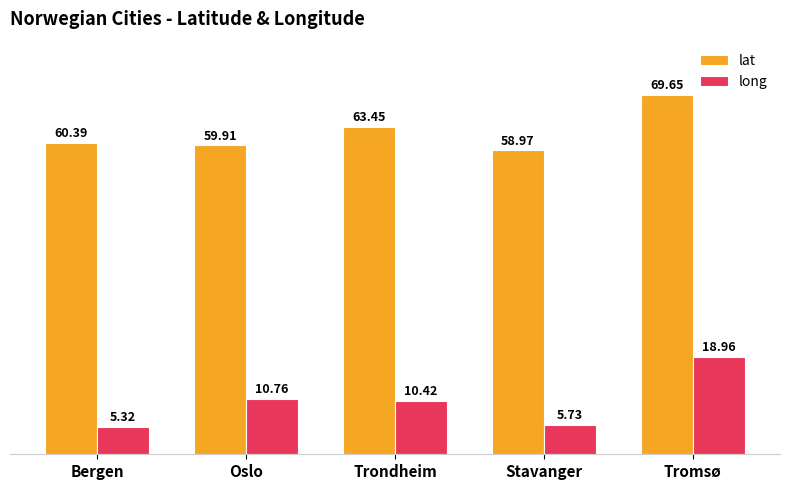

What is the difference between the maximum and minimum values in the long series?

13.6